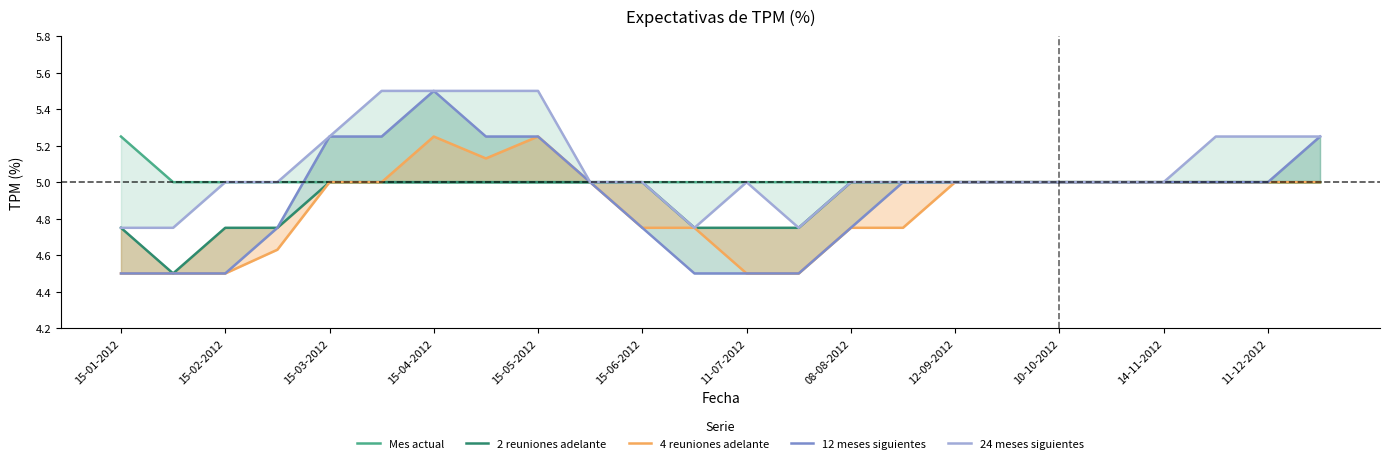

True or false: 12 meses siguientes has a value of 2.5 at 13.

False